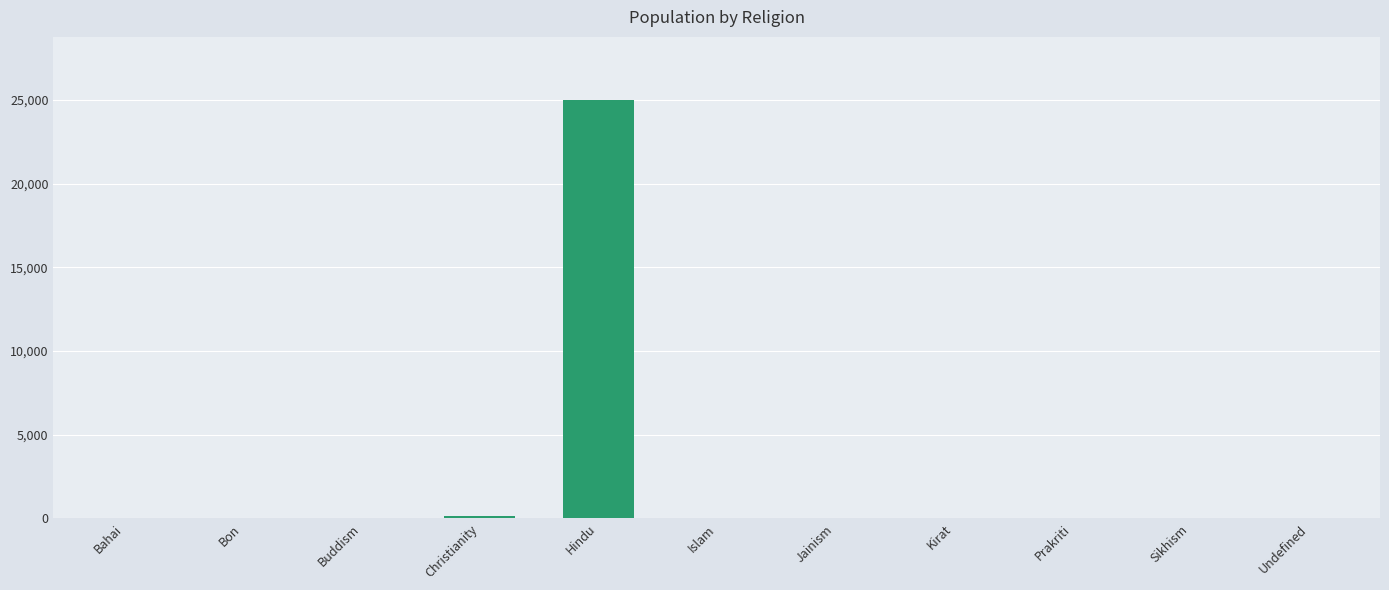

What is the difference between the values at Hindu and Islam?

25011